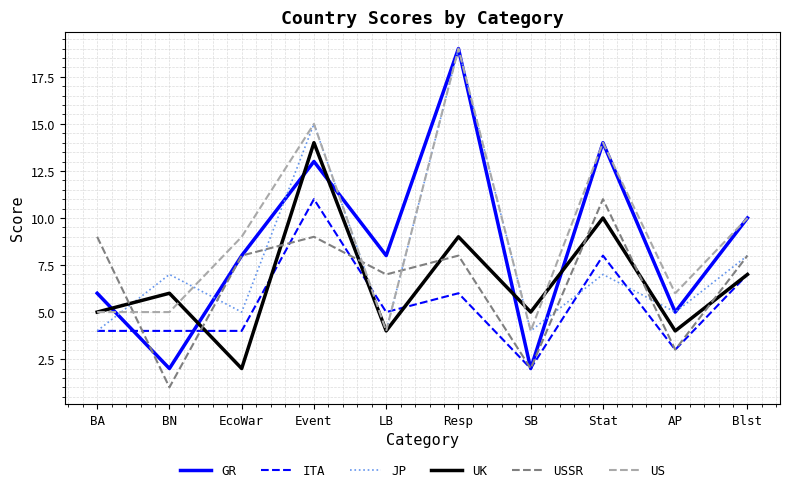

What is the total value across all series at BA?

33